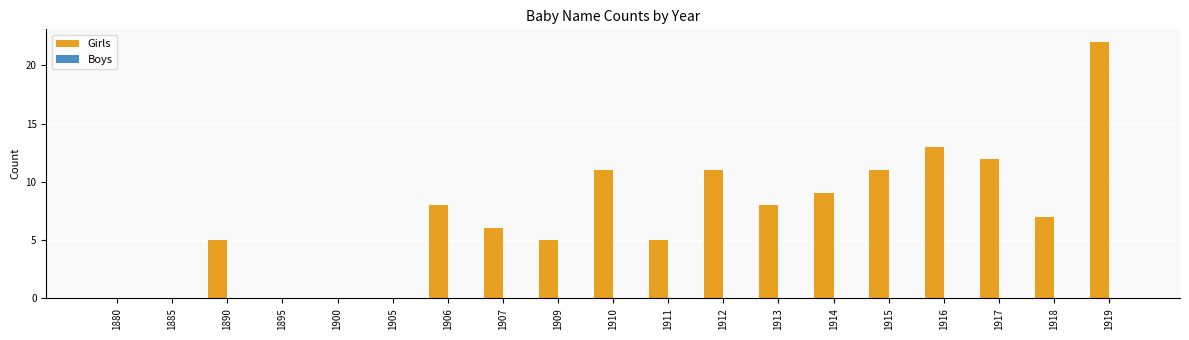

What is the ratio of the value at 1914 to the value at 1911?

1.8